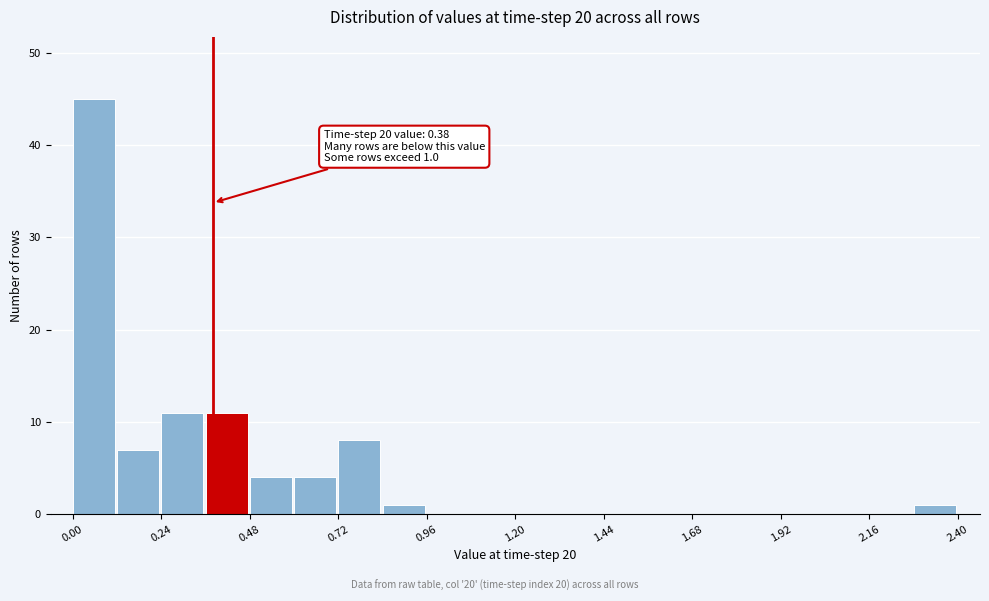

Read against the x-axis, roughly where is the centre of the tallest bar?

0.05